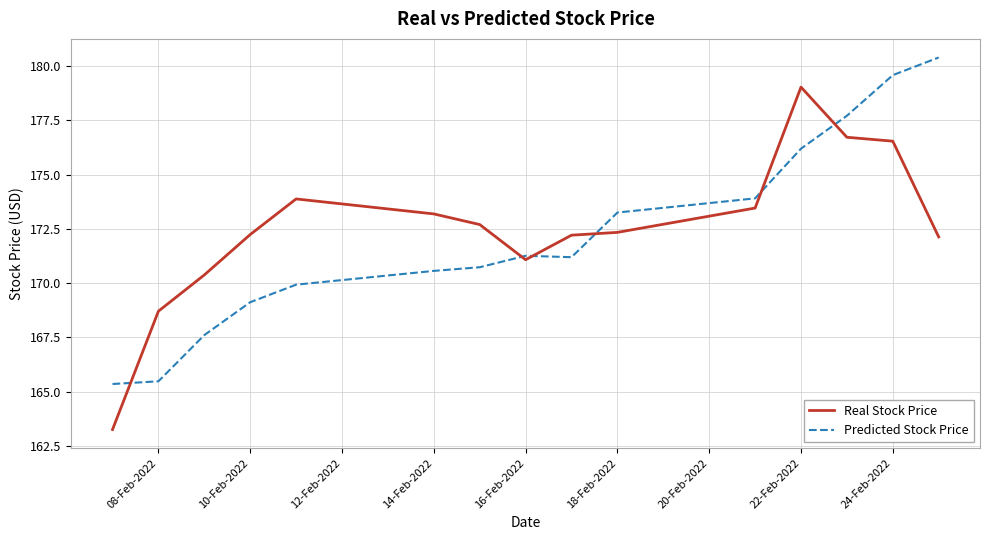

What is the highest value of the Real Stock Price series?

179.0